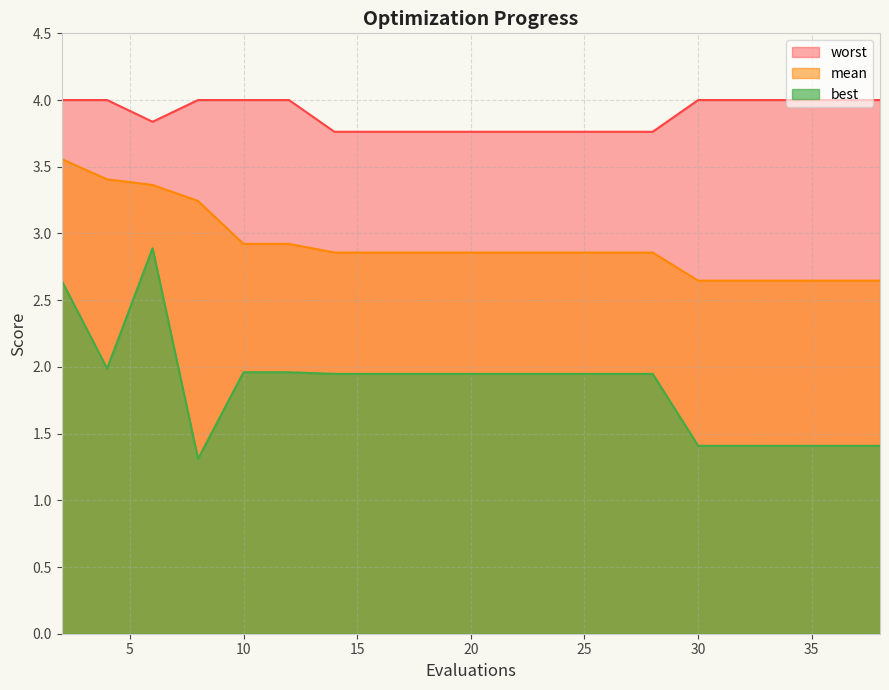

What is the highest value of the worst series?

4.0